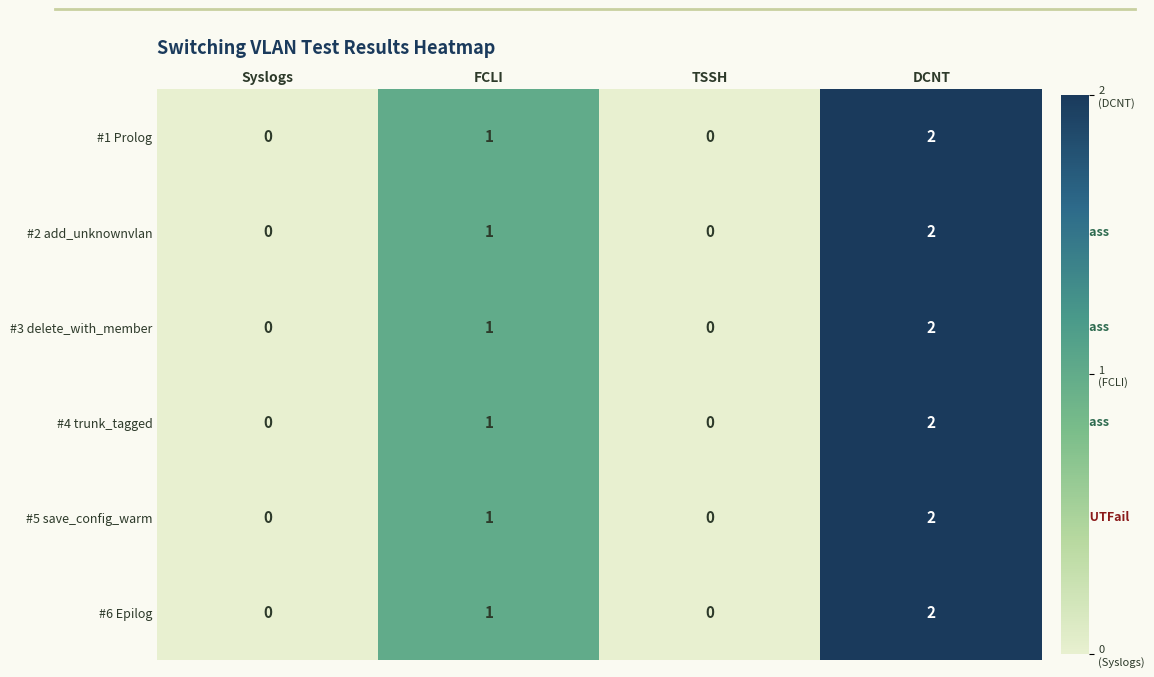

Is the value of #2 add_unknownvlan at FCLI greater than the value of #1 Prolog at Syslogs?

Yes